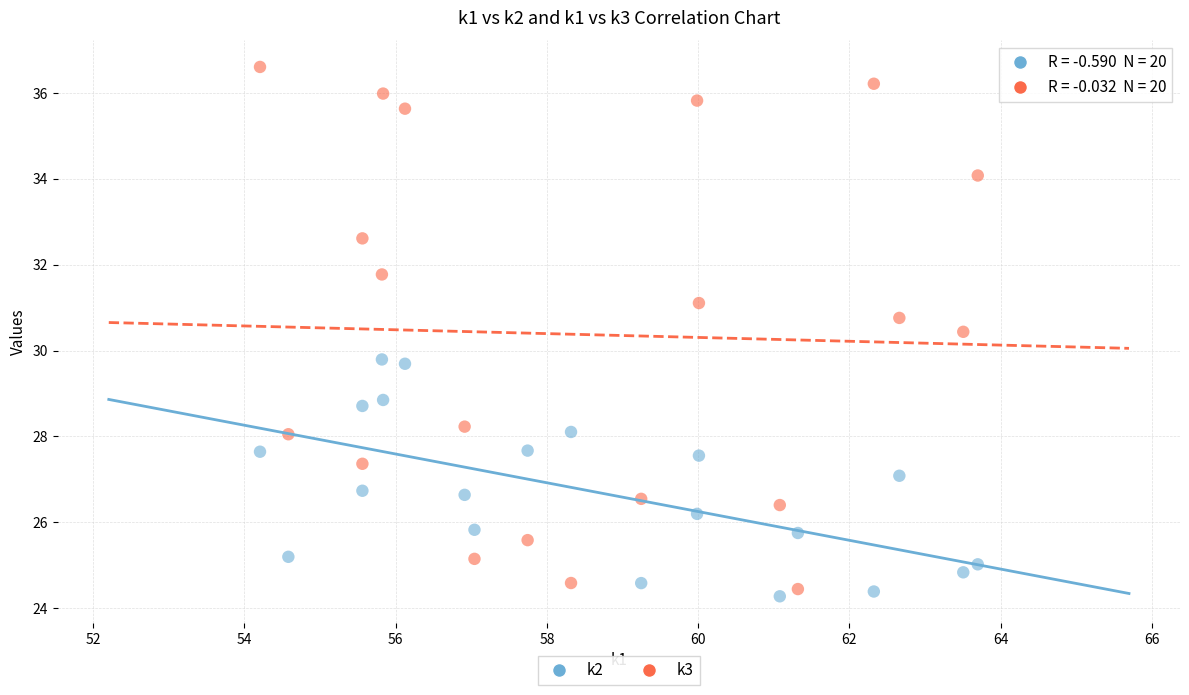

Across all data points, what is the range of Y values (max minus min)?

12.3